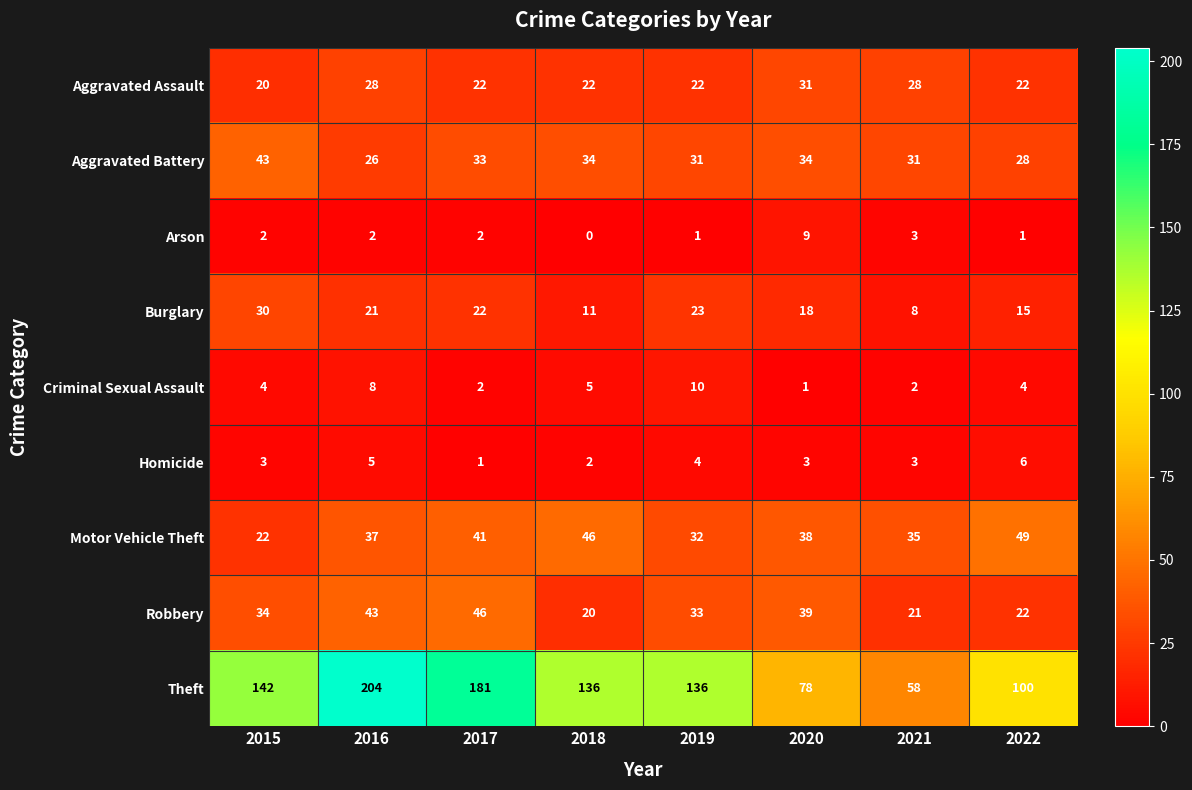

What is the difference between the highest and lowest values at 2016?

202